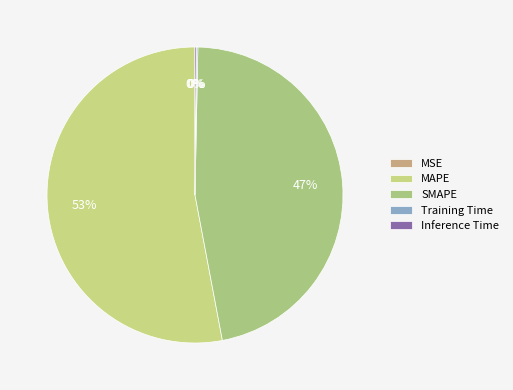

Which slice is the largest?

MAPE